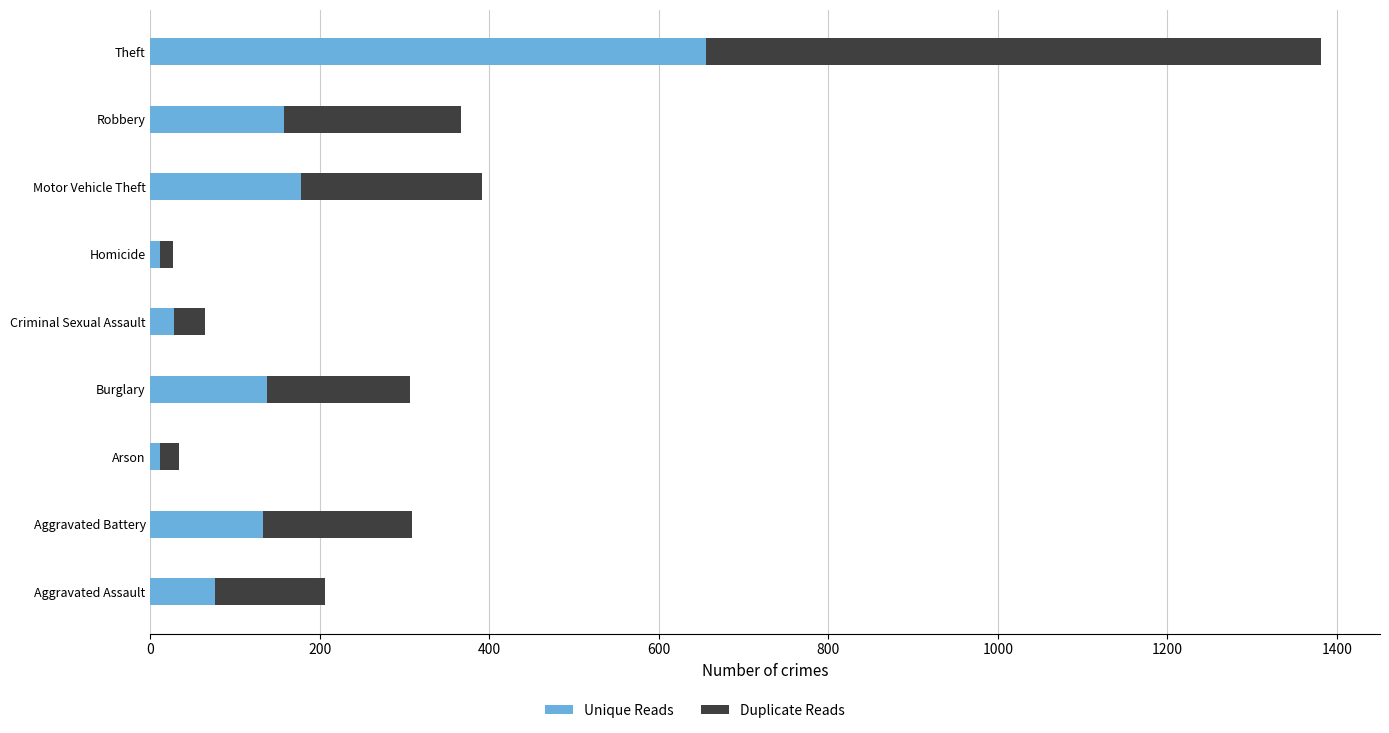

Where is Unique Reads nearest to the value 333?

Motor Vehicle Theft